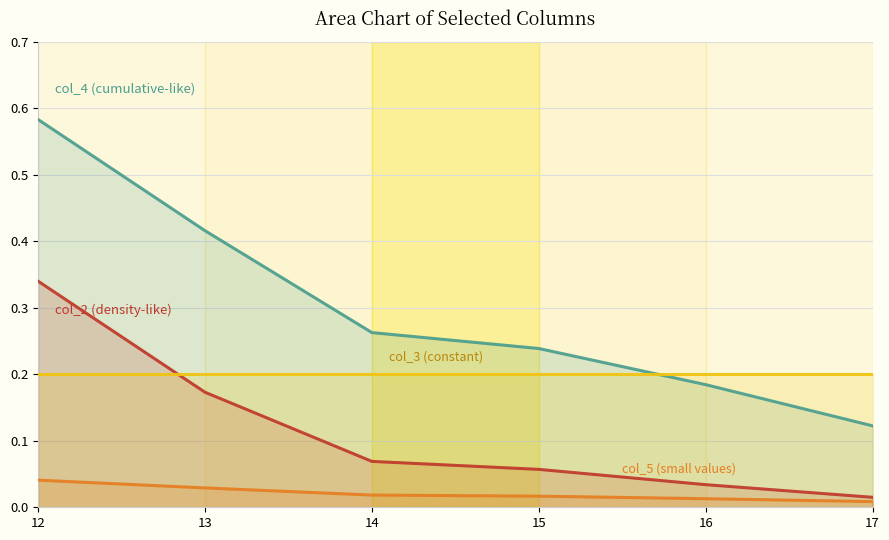

The value of col_4 at 12 is 0.6. True or false?

True